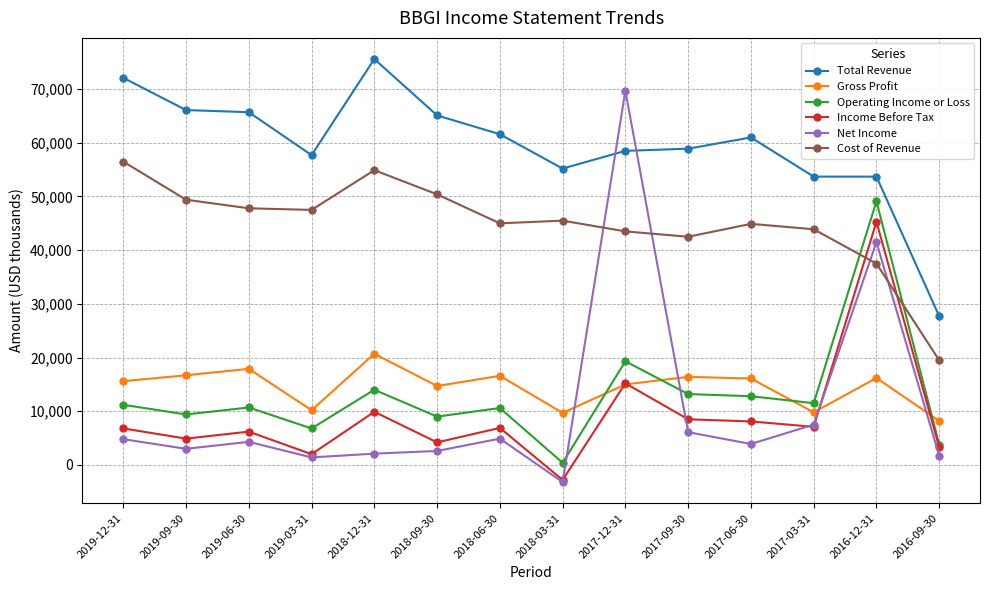

What is the difference between the maximum and minimum values in the Cost of Revenue series?

37000